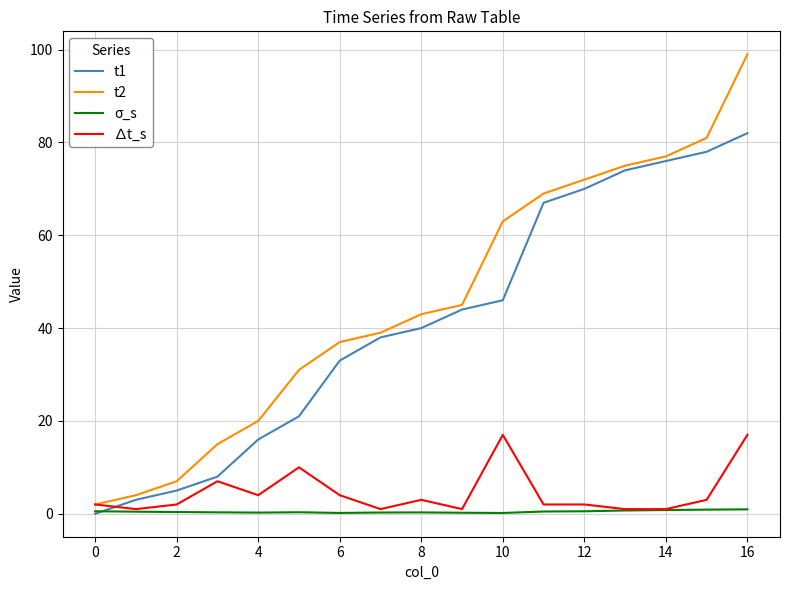

What is the maximum value for ∆t_s?

17.0